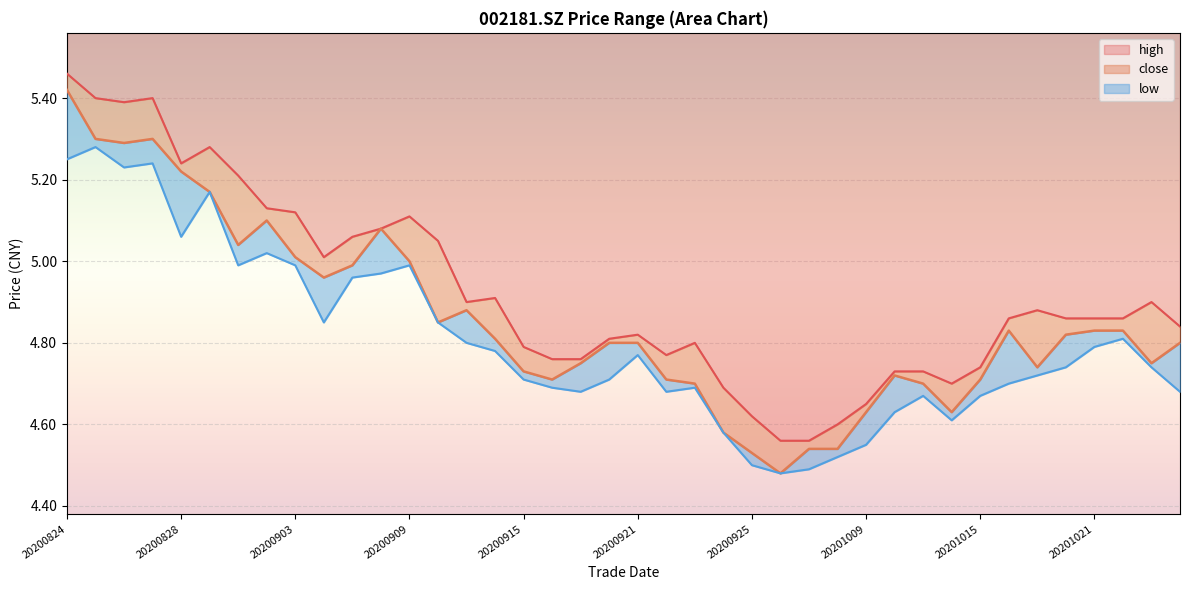

What is the lowest value of the close series?

4.5